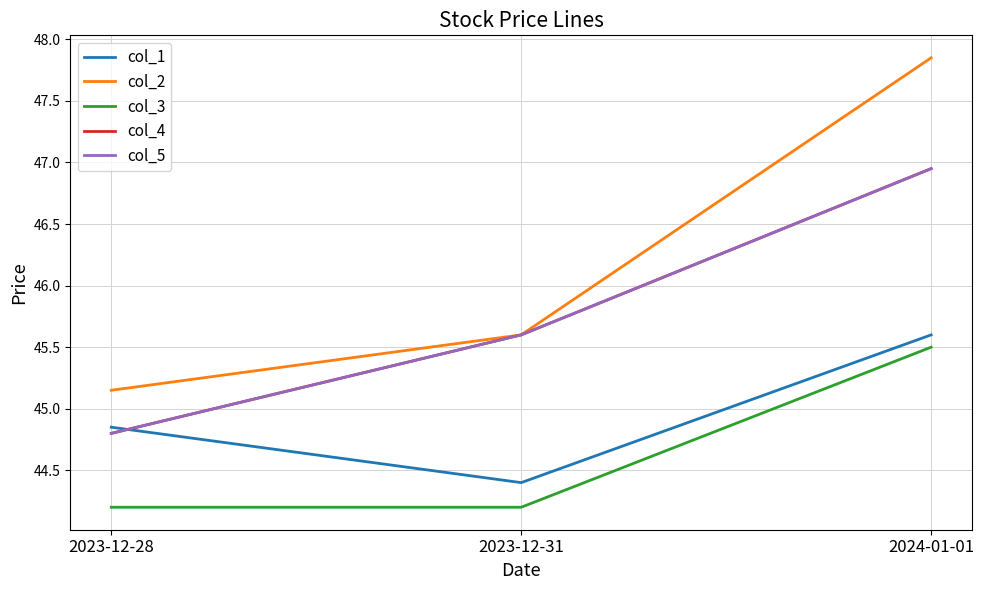

Which series has the largest total across all categories?

col_2